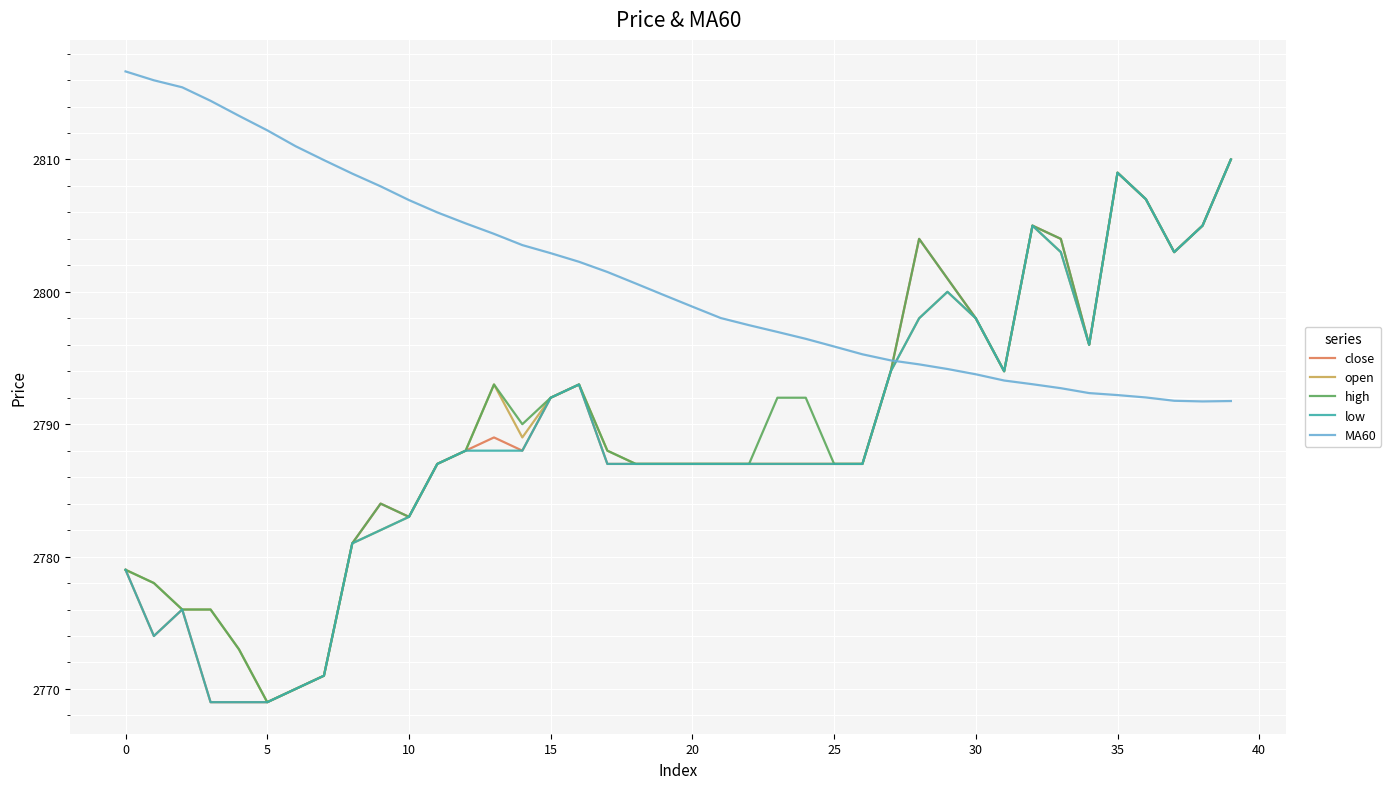

Which series has the largest total across all categories?

MA60